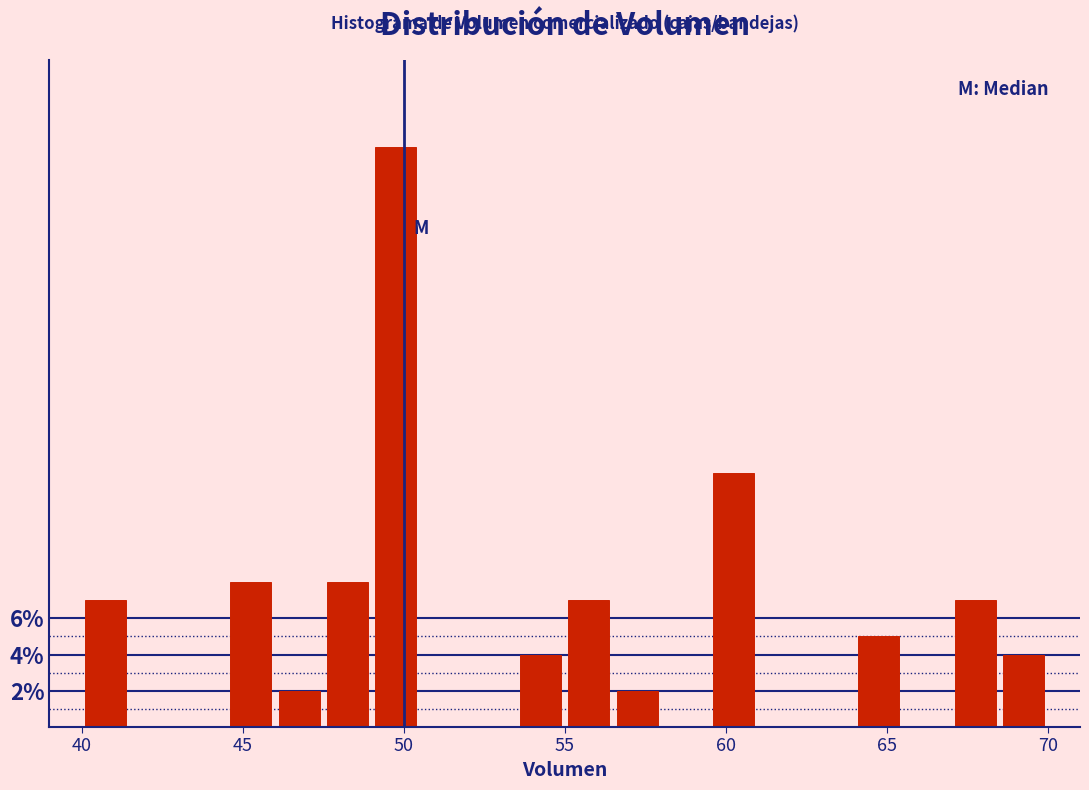

Read against the x-axis, roughly where is the centre of the tallest bar?

50.0